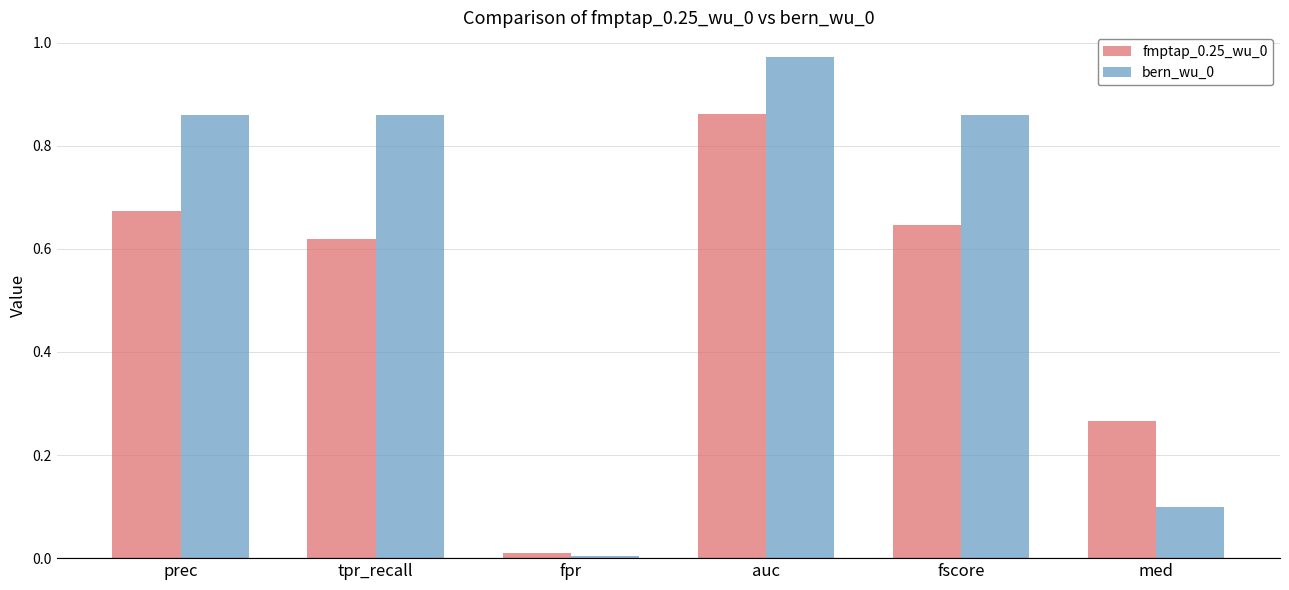

Which category has the highest value across all series?

auc